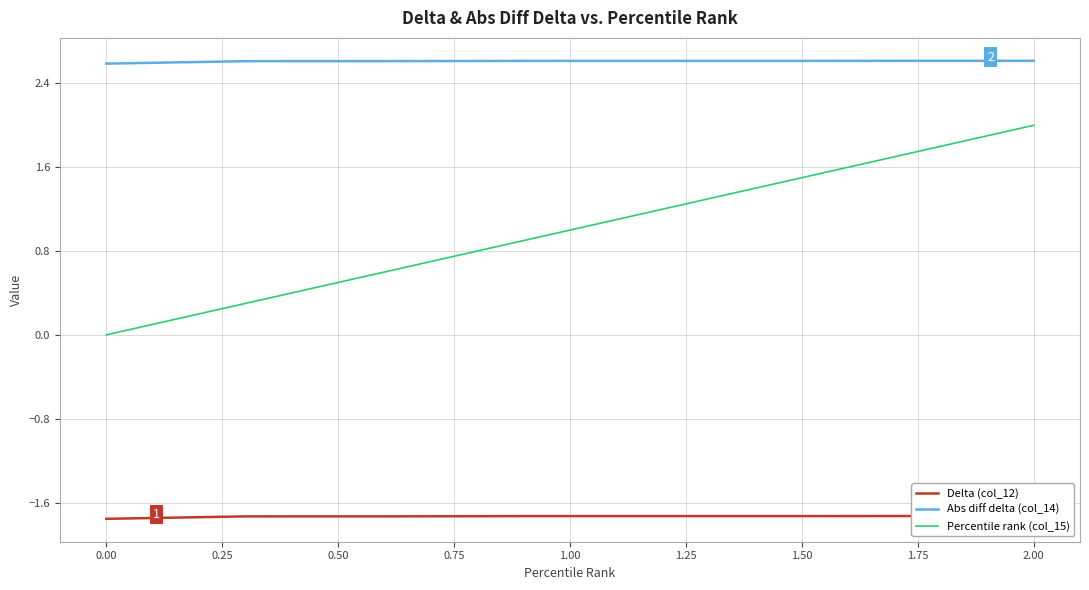

True or false: Percentile rank (col_15) has more than 2 points higher than both neighbors.

False